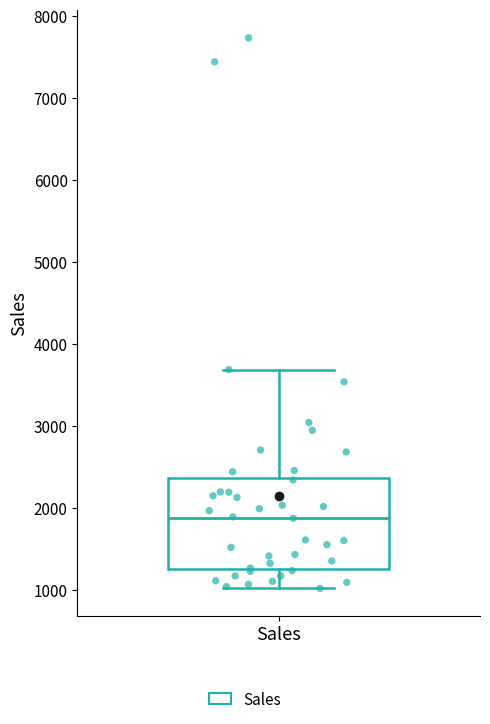

Where does the upper whisker of the box for Sales end on the y-axis? The values are not printed on the chart, so give them approximately, as read against the axis.

3700